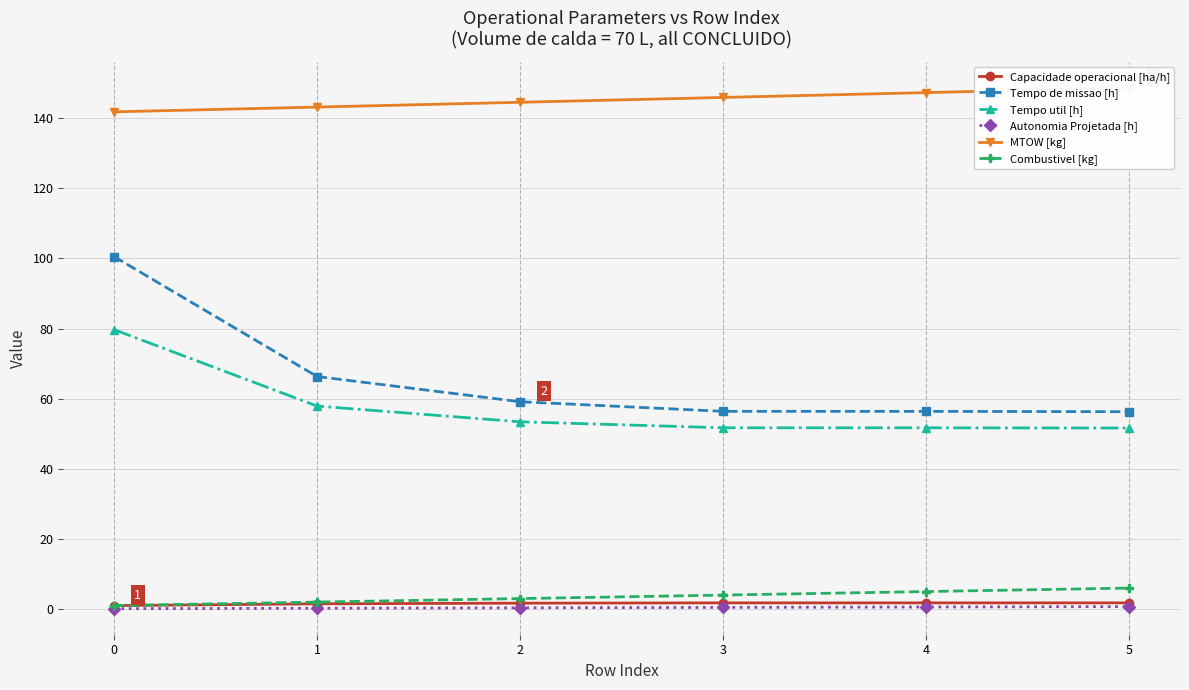

Count the number of categories in the chart.

6